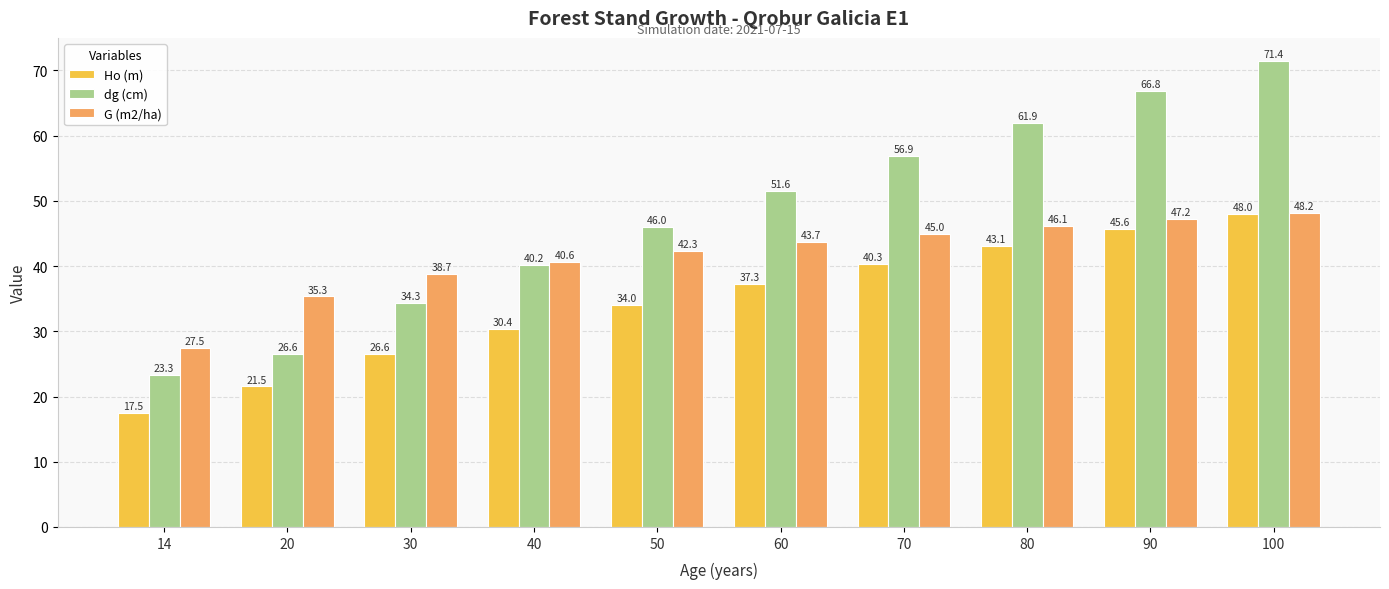

The Ho (m) series shows 30.4 at 40. True or false?

True